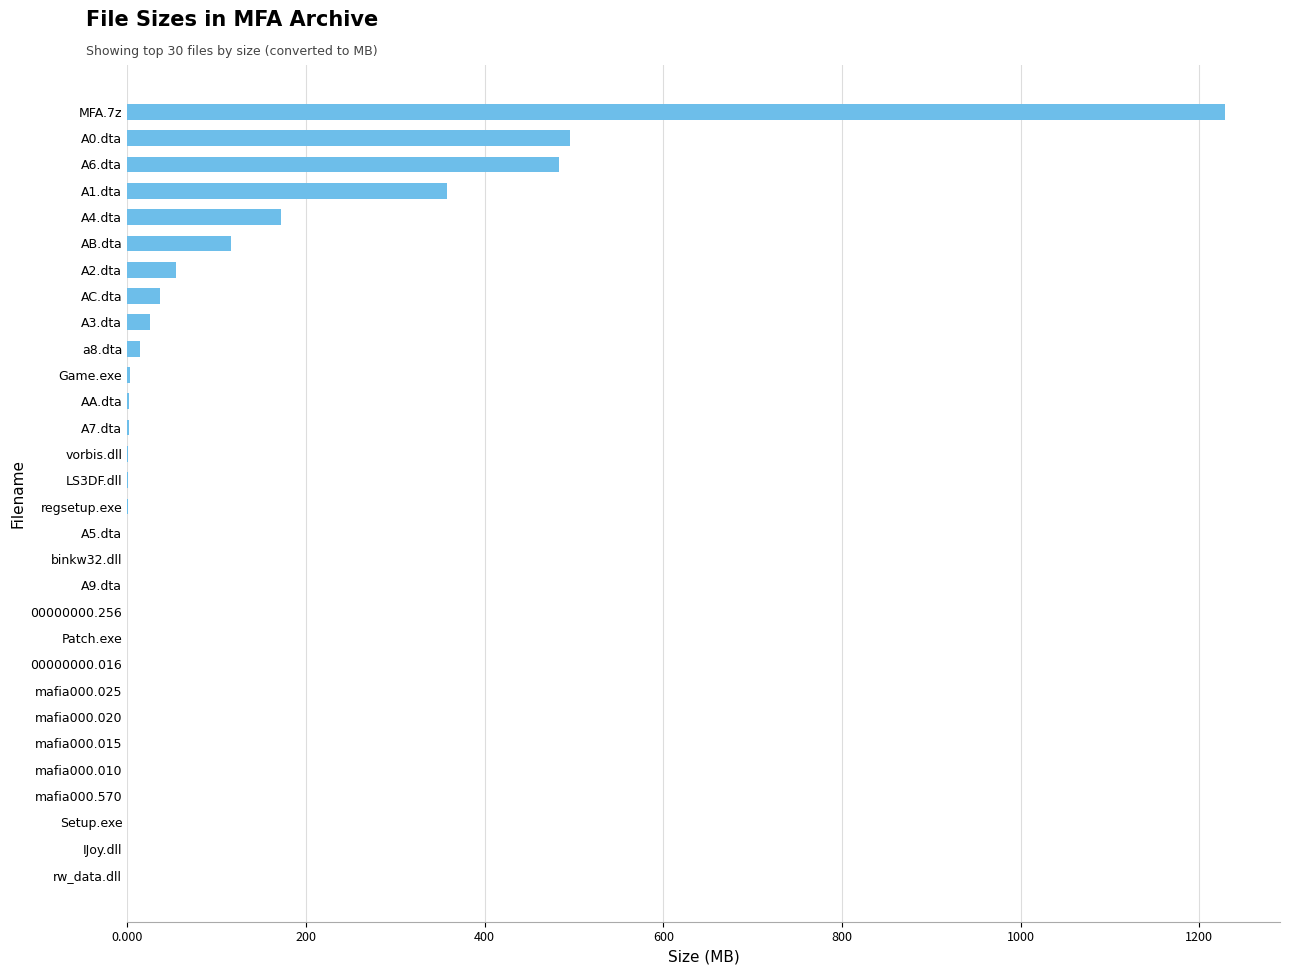

Which has a higher value, A6.dta or A1.dta?

A6.dta